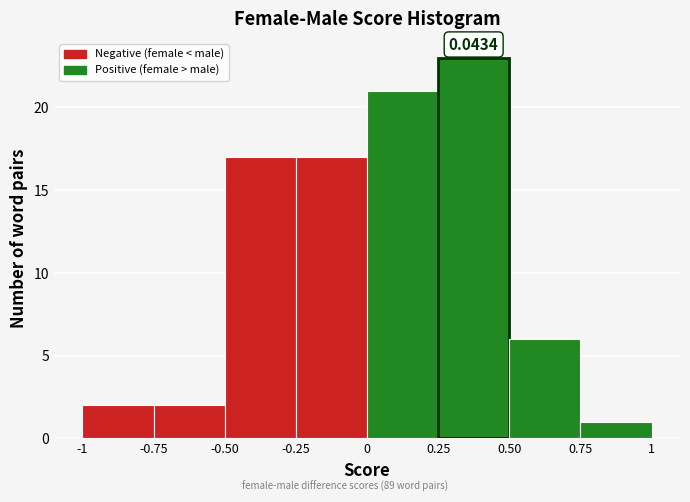

Over which range of the x-axis is the bar tallest?

0.25 to 0.50